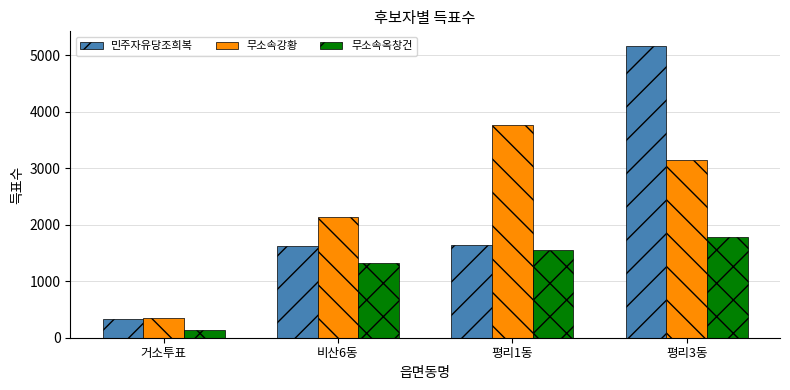

At which label does 무소속옥창건 reach its minimum?

거소투표